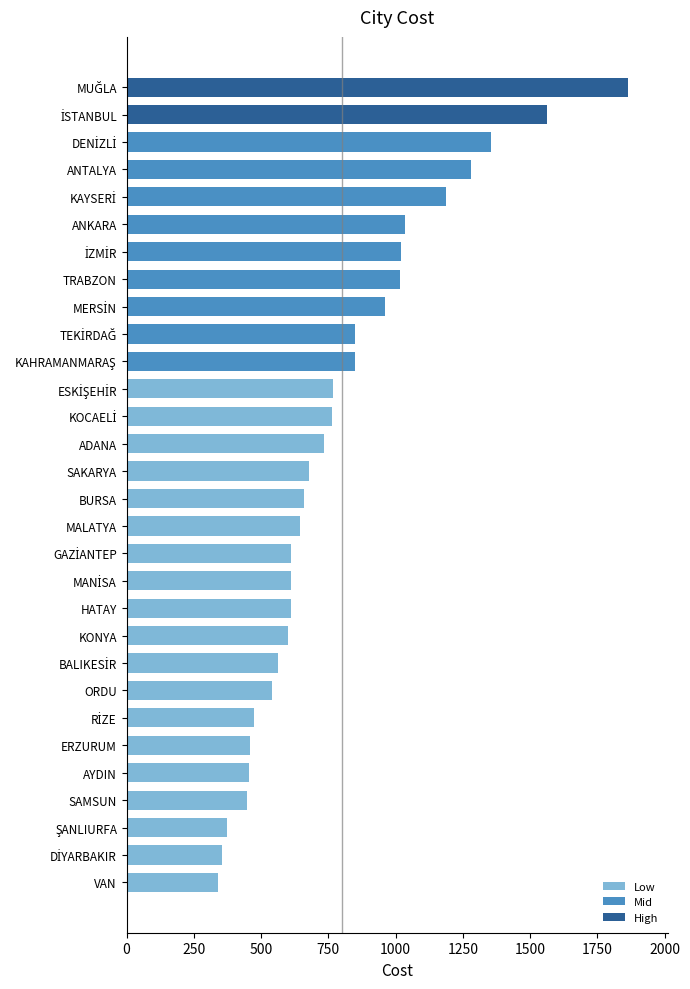

What is the change in value from ERZURUM to TRABZON?

+559.3